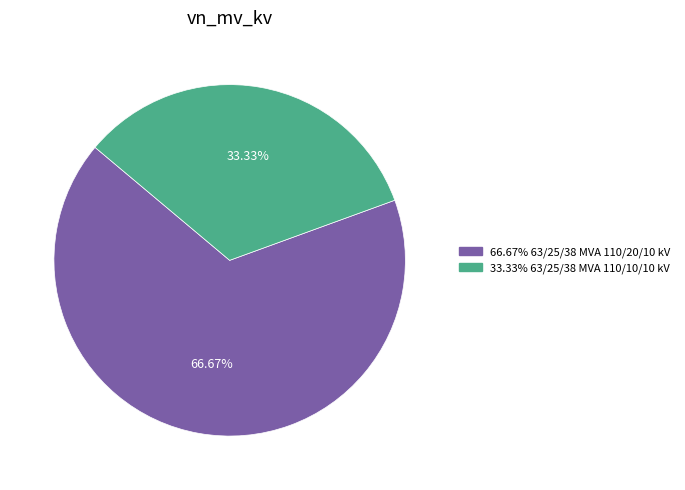

Count the number of slices in the pie.

2